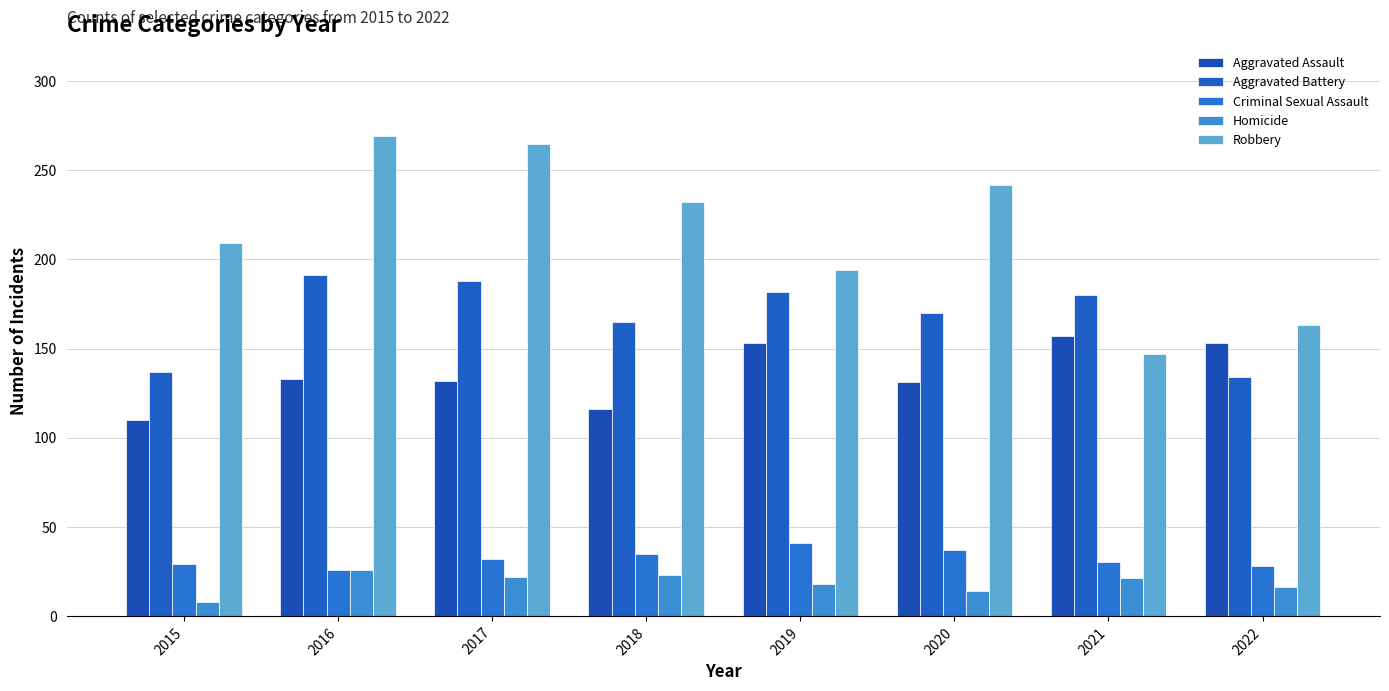

Rank the series by their maximum value, from lowest to highest.

Homicide, Criminal Sexual Assault, Aggravated Assault, Aggravated Battery, Robbery